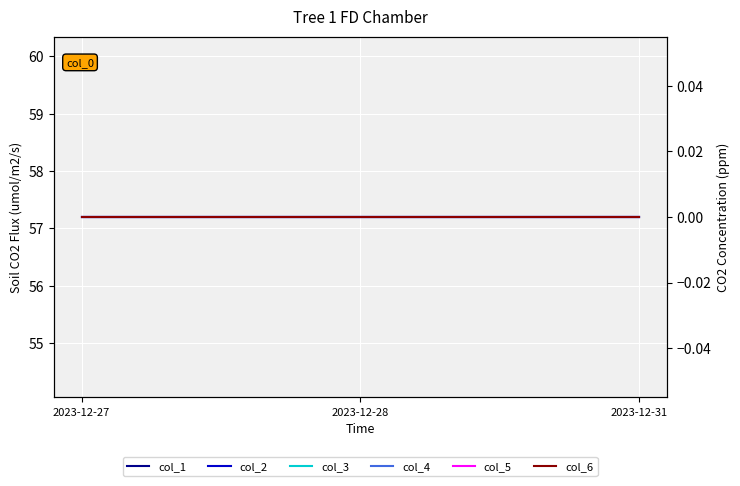

At which category does the chart reach its peak across all series?

2023-12-27